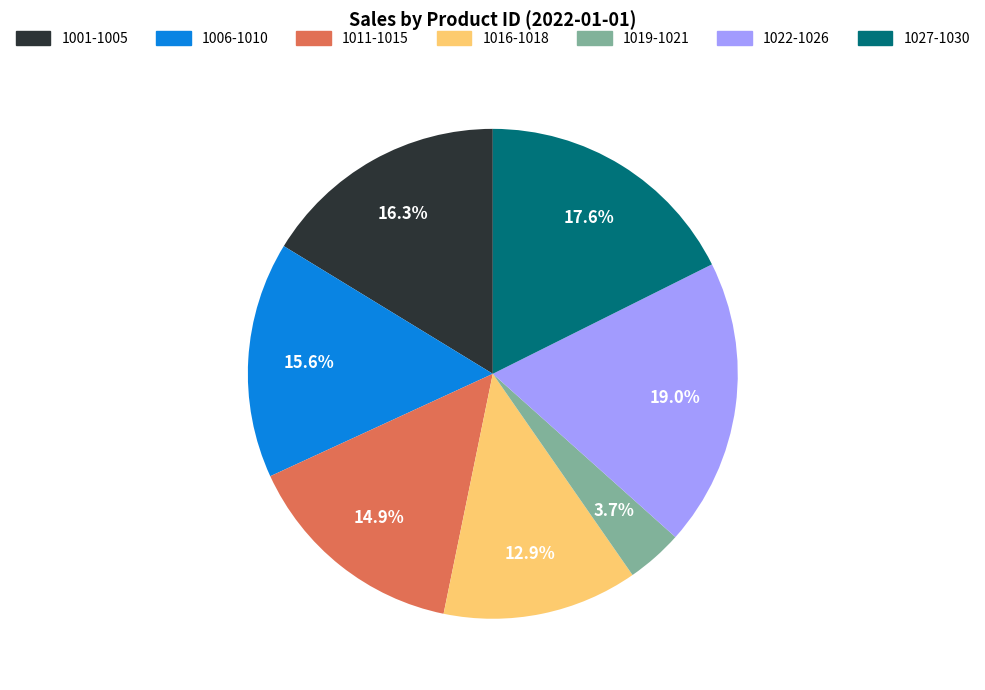

To the nearest percent, what is the difference between the largest and smallest slice percentages?

15%